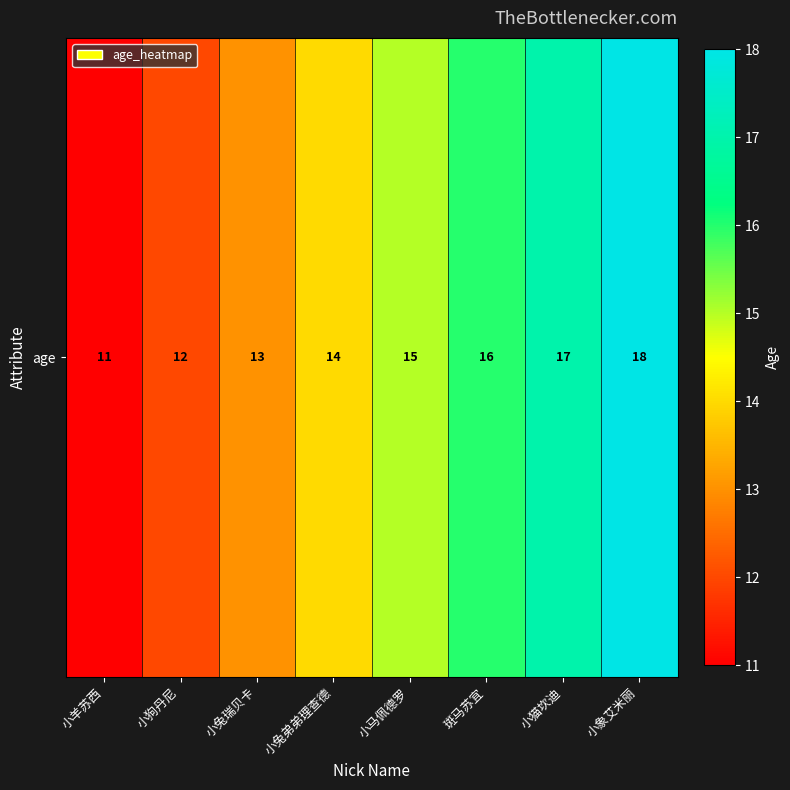

Reading right to left, what are all the values shown in this chart?

18	17	16	15	14	13	12	11